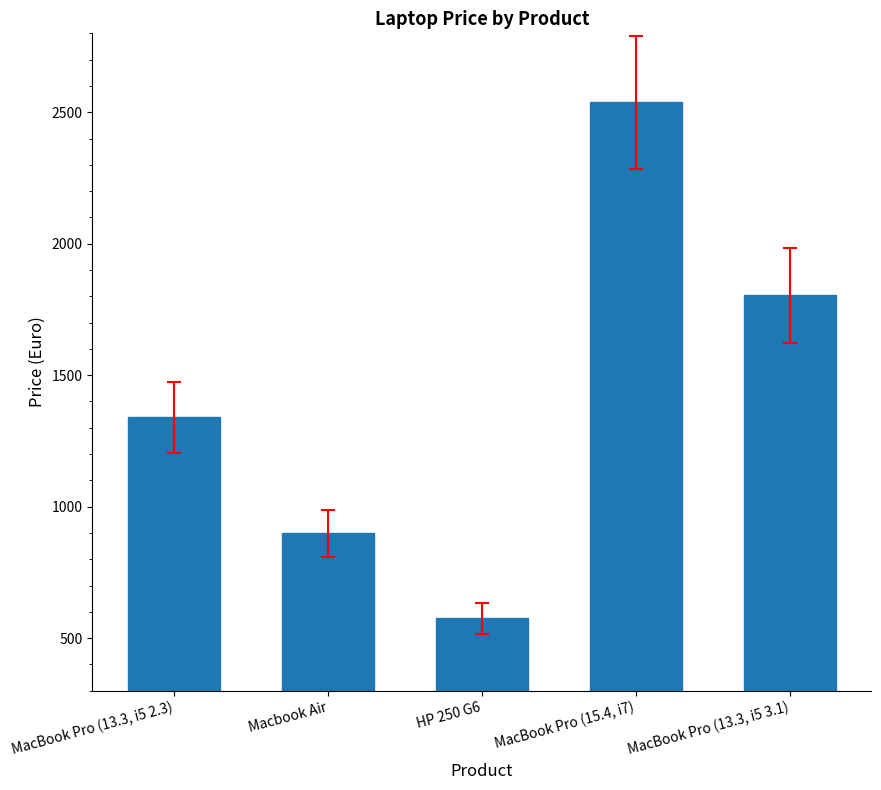

True or false: the data shows 906.3 at HP 250 G6.

False